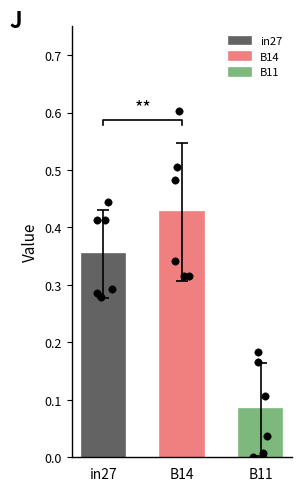

Which series has the largest Y range (max minus min)?

B14